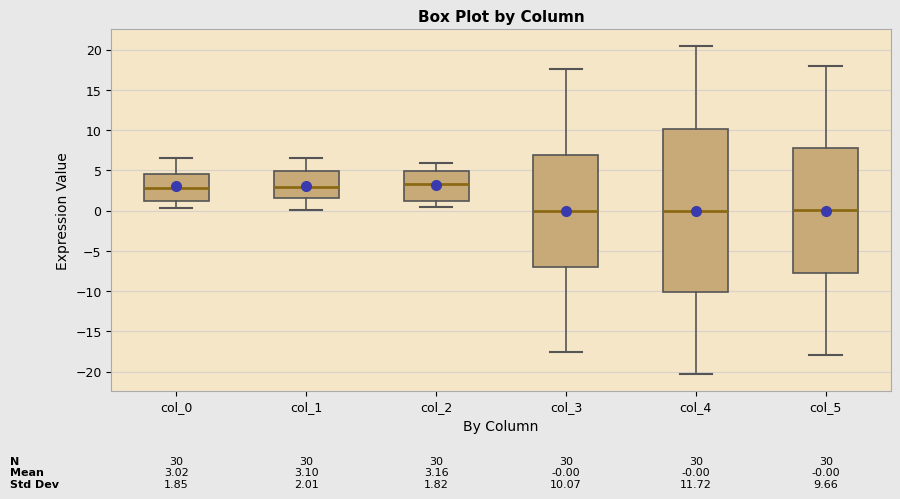

Comparing the boxes themselves (not the whiskers), which one is the tallest?

col_4